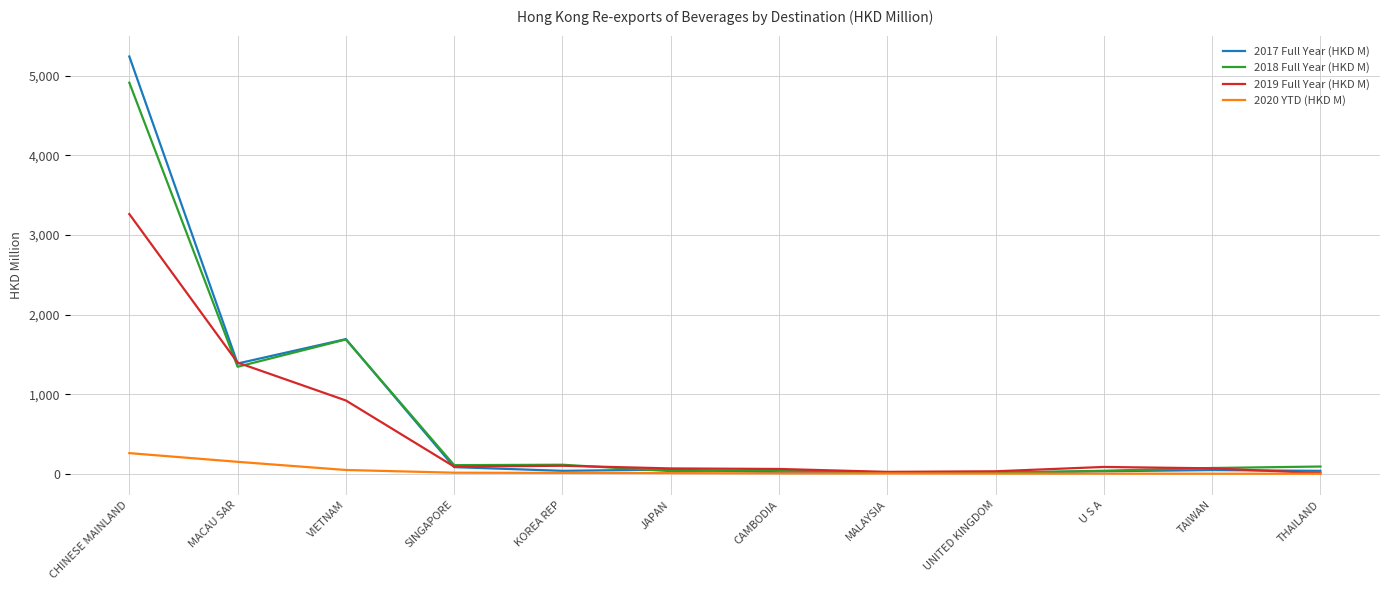

What is the sum of all 2018 Full Year (HKD M) values?

8492.9